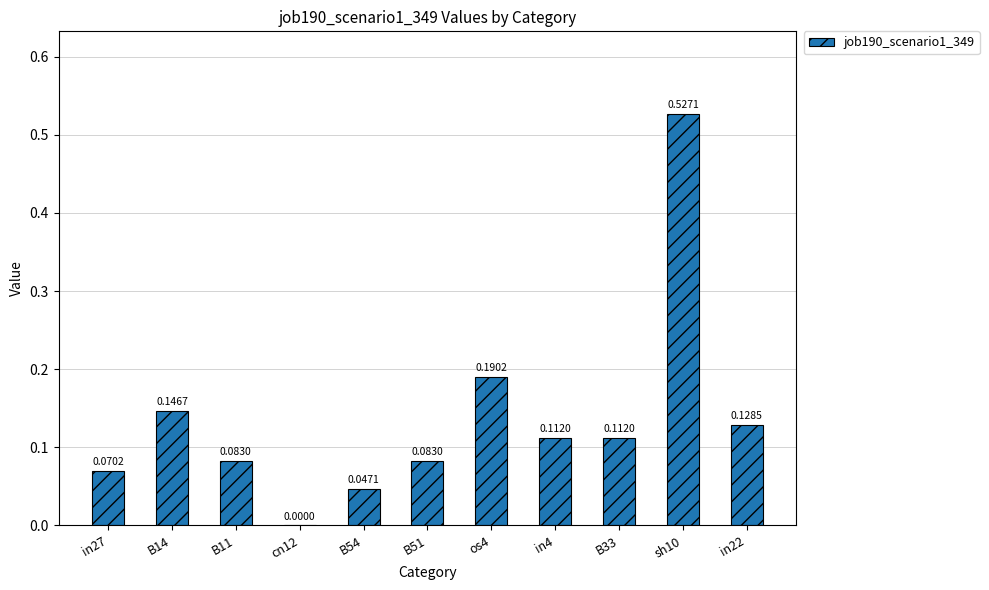

How many positive values are there?

10